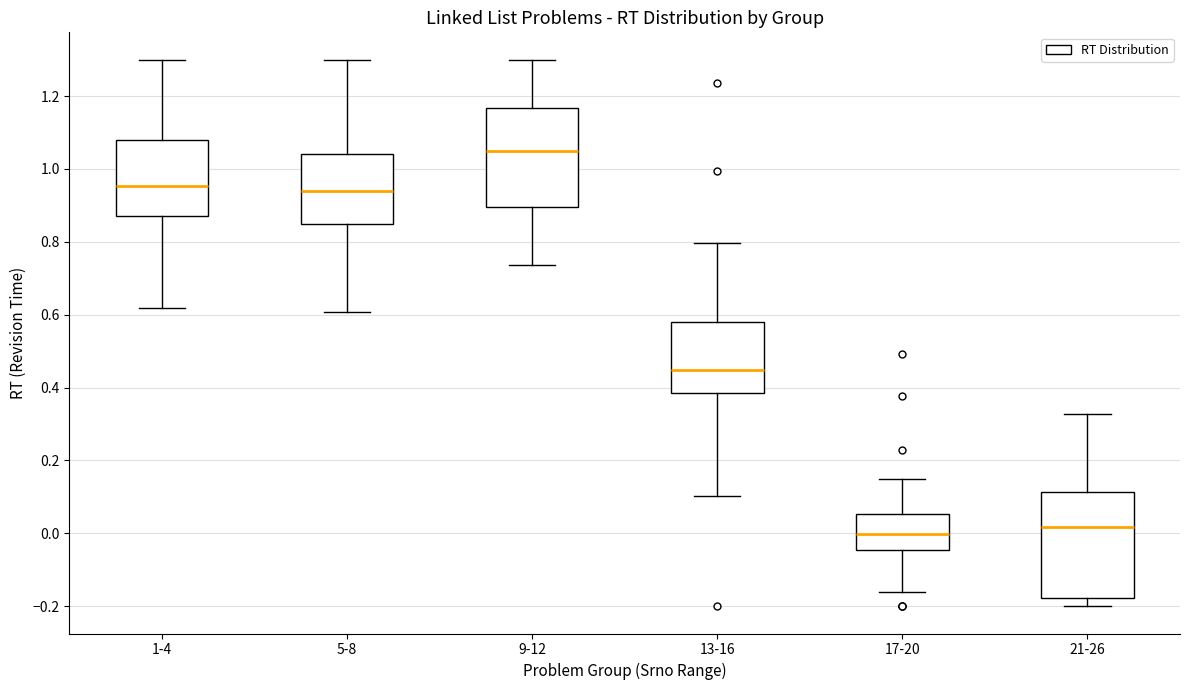

Reading left to right, read every box against the y-axis: the position of its median line, the range the box covers, and the ends of its whiskers. The values are not printed on the chart, so give them approximately, as read against the axis.

1-4: median 0.96, box 0.88 to 1.08, whiskers 0.62 to 1.30
5-8: median 0.94, box 0.84 to 1.04, whiskers 0.60 to 1.30
9-12: median 1.06, box 0.90 to 1.16, whiskers 0.74 to 1.30
13-16: median 0.44, box 0.38 to 0.58, whiskers 0.10 to 0.80
17-20: median 0.00, box -0.04 to 0.06, whiskers -0.16 to 0.16
21-26: median 0.02, box -0.18 to 0.12, whiskers -0.20 to 0.32